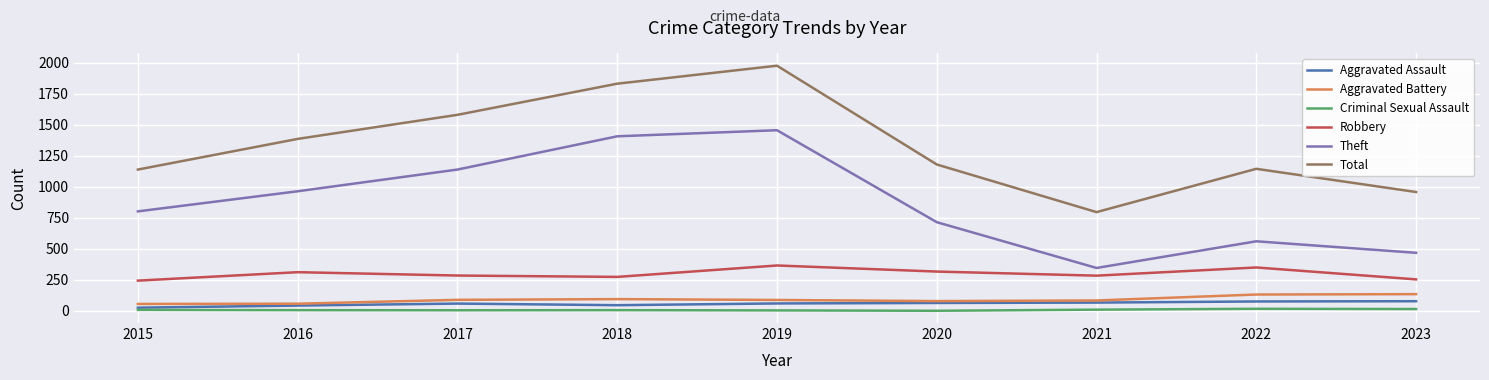

Count the number of categories in the chart.

9